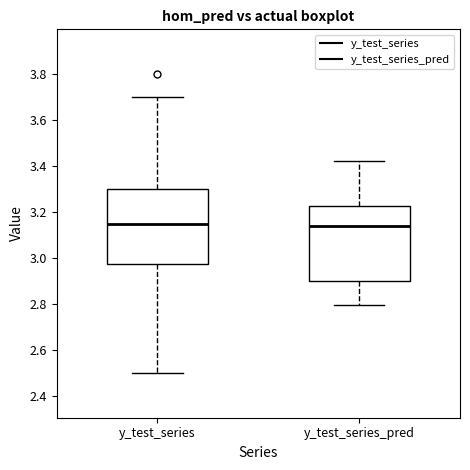

Reading left to right, transcribe this box plot: for each box, give where its median line is, the range the box spans, and where its two whiskers end, as read against the y-axis. The values are not printed on the chart, so give them approximately, as read against the axis.

y_test_series: median 3.16, box 2.98 to 3.30, whiskers 2.50 to 3.70
y_test_series_pred: median 3.14, box 2.90 to 3.22, whiskers 2.80 to 3.42